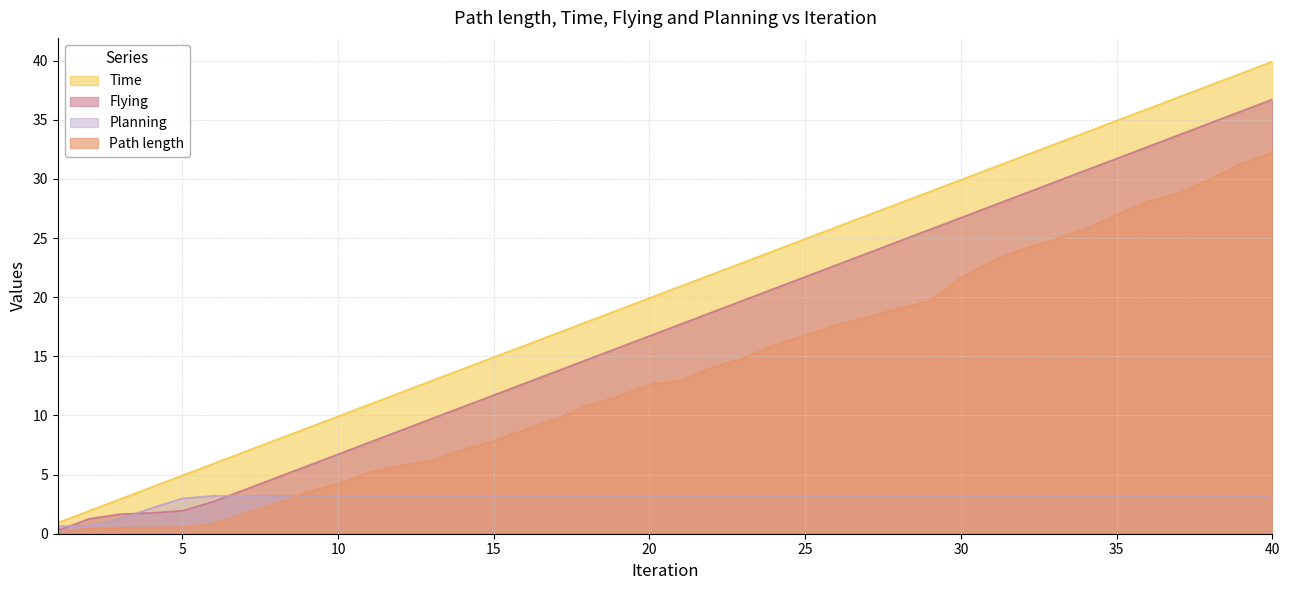

True or false: Path length has a value of 6.1 at 20.

False